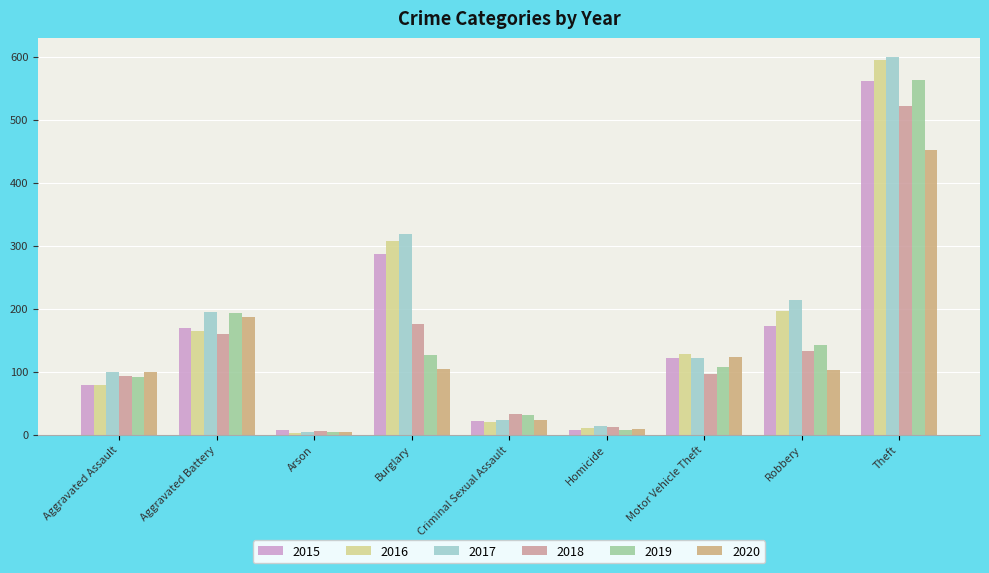

What is the difference between the maximum and minimum values in the 2017 series?

595